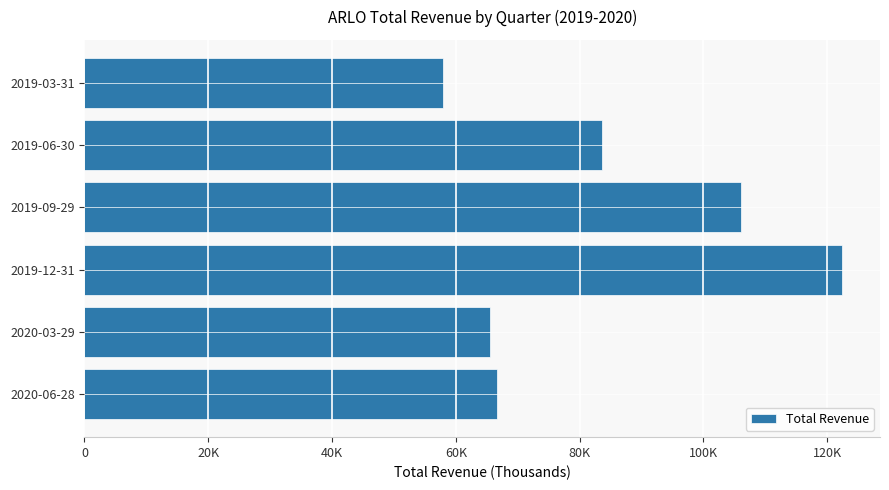

Are the bars horizontal?

Yes